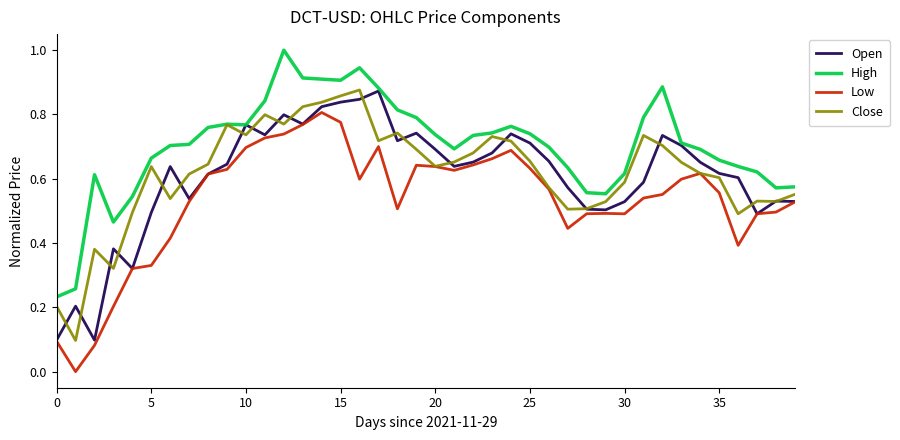

What is the maximum value shown in the chart?

1.0